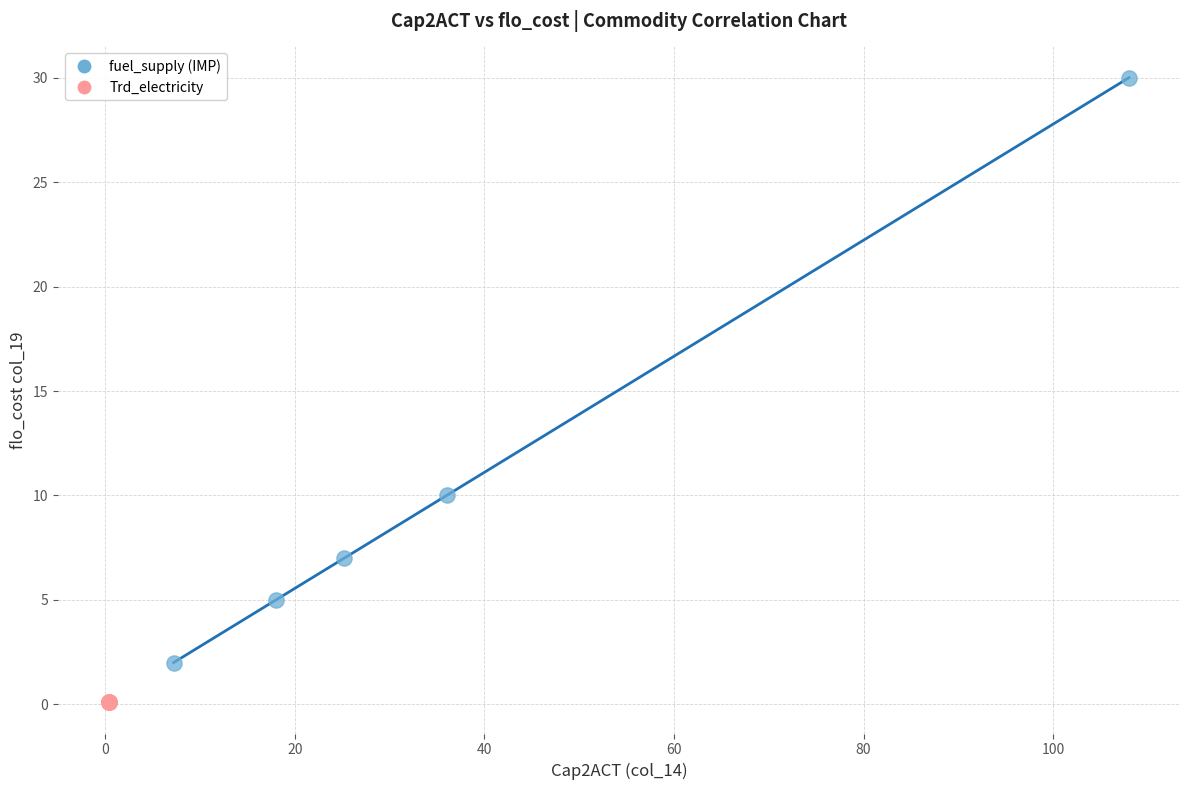

Which series reaches the minimum Y coordinate?

Trd_electricity